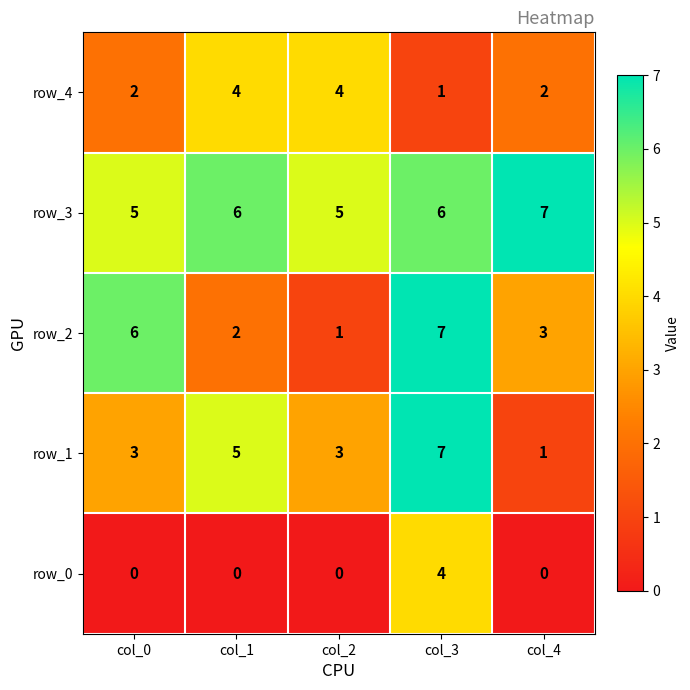

Which series changed the most between col_1 and col_4?

row_1